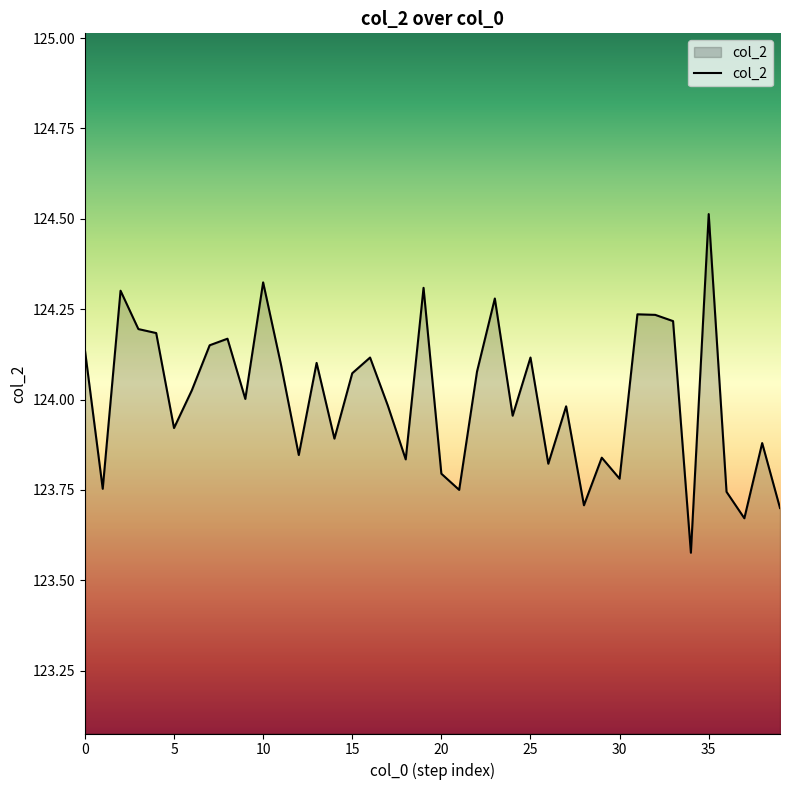

What is the maximum value shown in the chart?

124.5